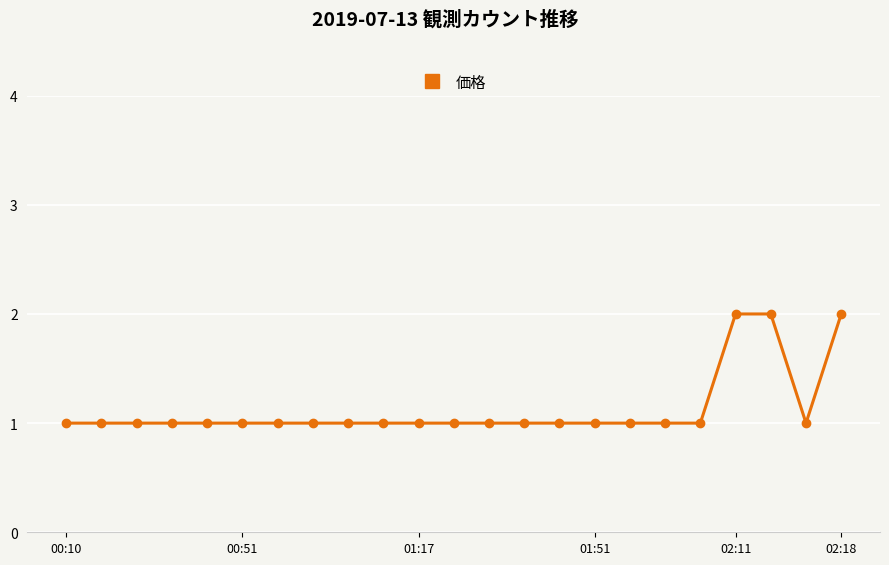

What is the sum of all values?

26